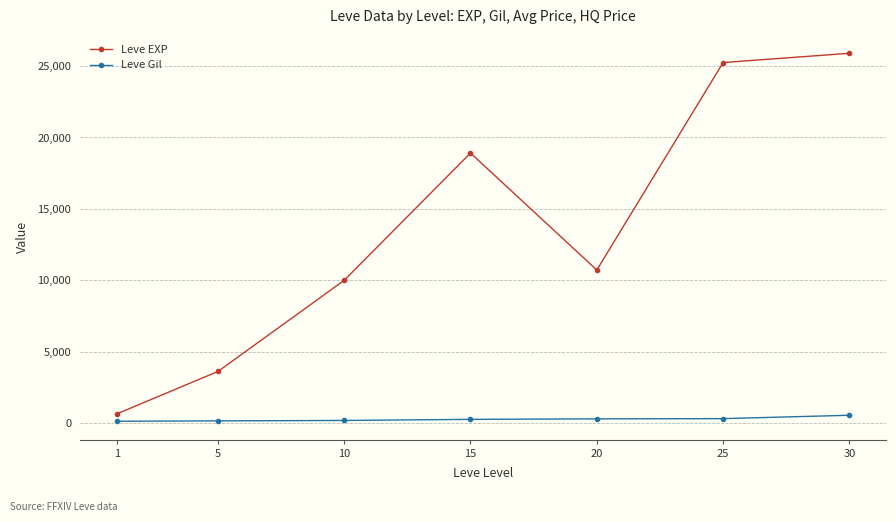

What is the difference between the second highest and second lowest values in the Leve EXP series?

21650